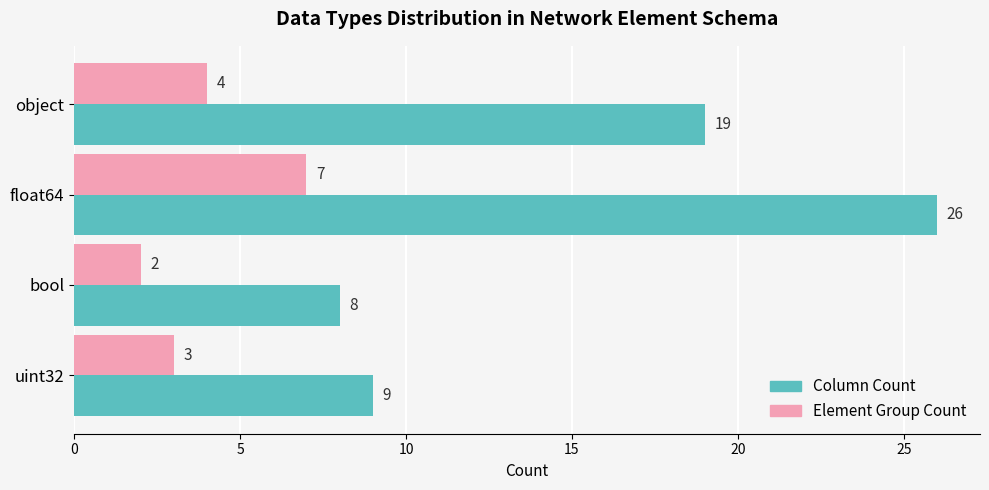

Which category has the highest value in the Element Group Count series?

float64